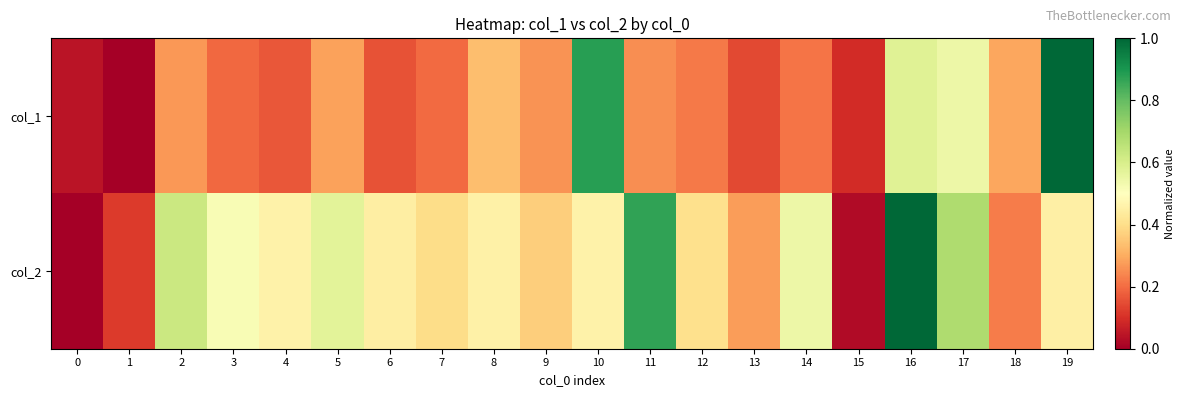

Which series has the widest spread of values?

col_2